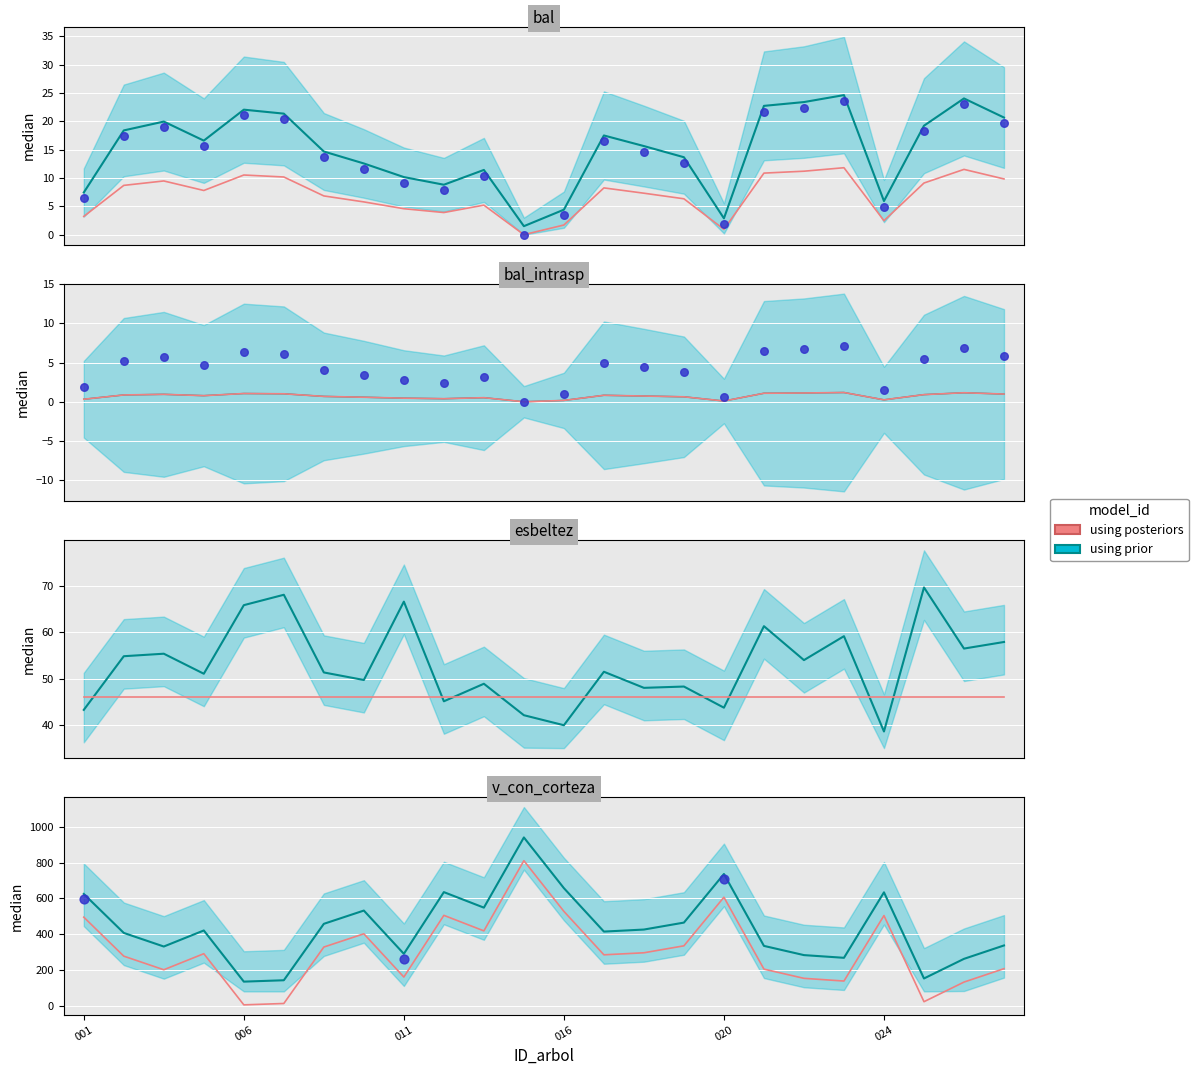

Which series contains the highest Y value?

using prior